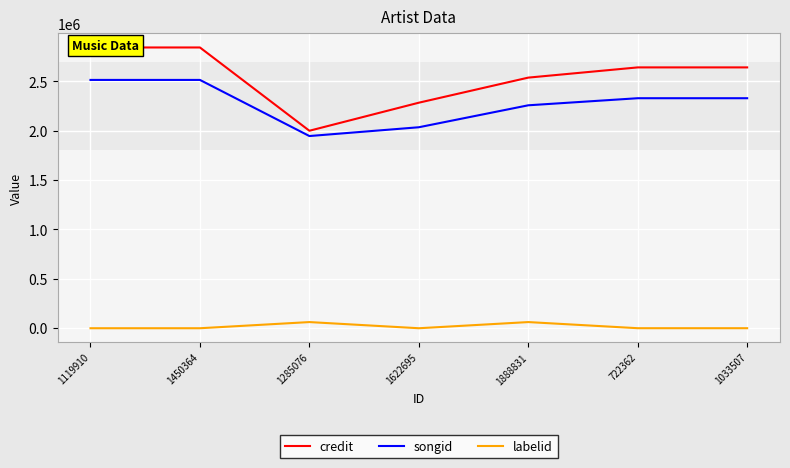

Where does the credit series first go above 2641341?

1119910